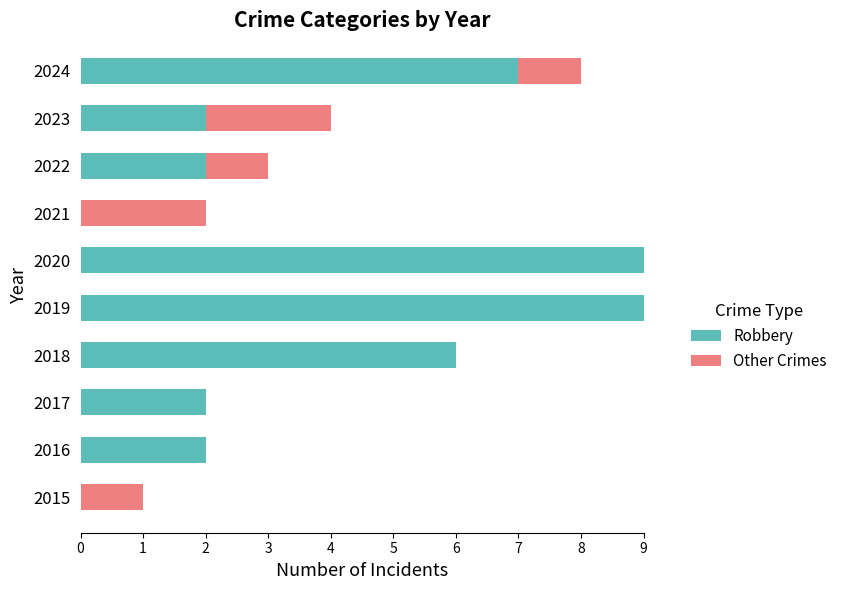

What is the sum of all Robbery values?

39